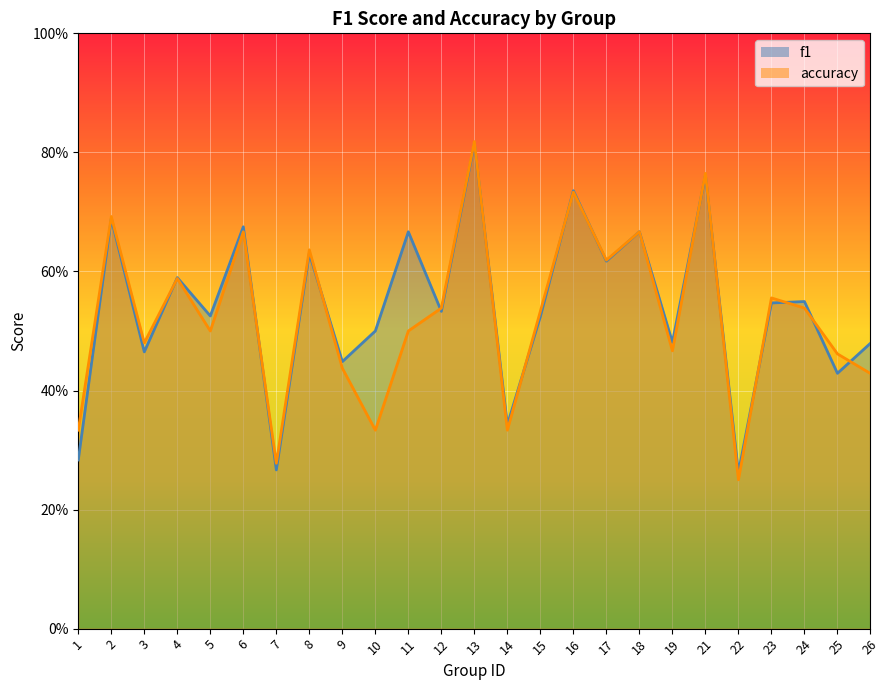

Between 3 and 25, which series saw the biggest shift?

f1